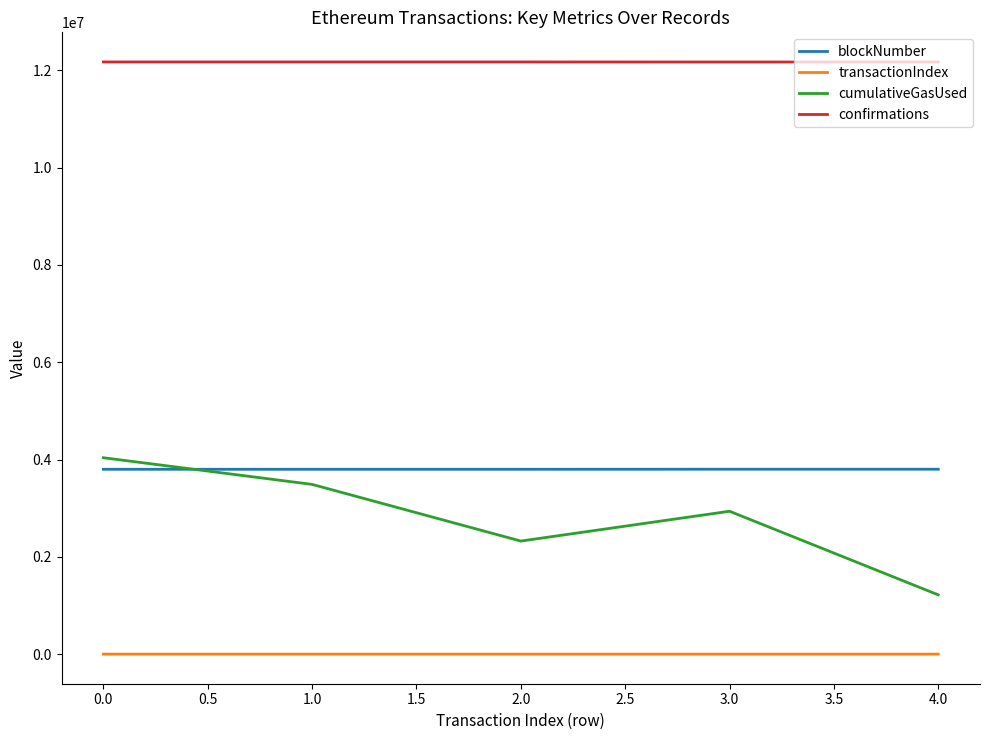

Which series has the widest spread of values?

cumulativeGasUsed